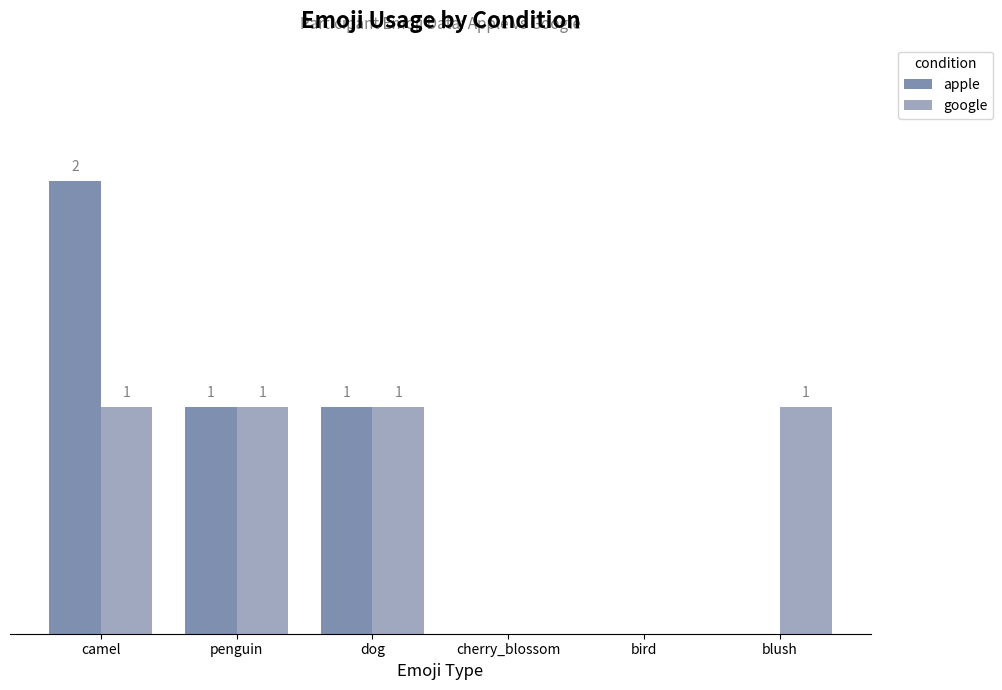

Is the value of apple at dog greater than the value of google at cherry_blossom?

Yes